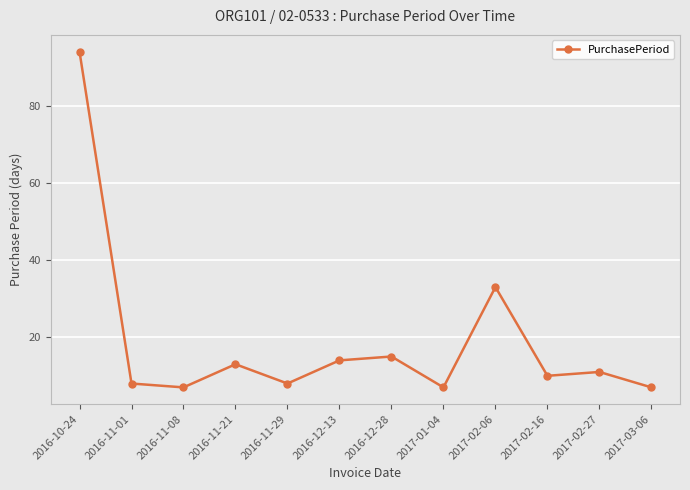

How many points are higher than both their immediate neighbors (excluding endpoints)?

4